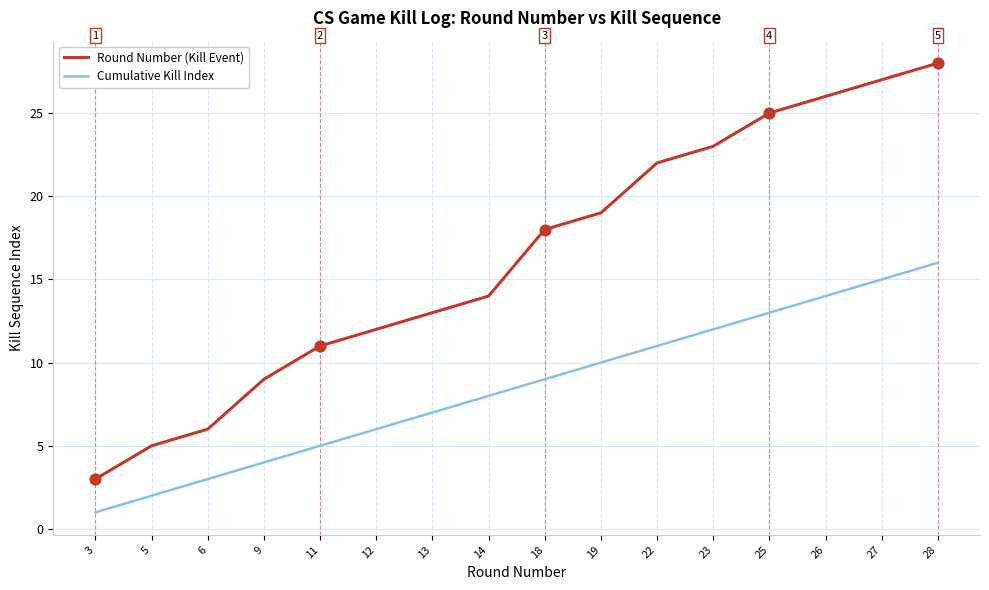

Is the value of Cumulative Kill Index at 12 greater than the value of Round Number (Kill Event) at 9?

No